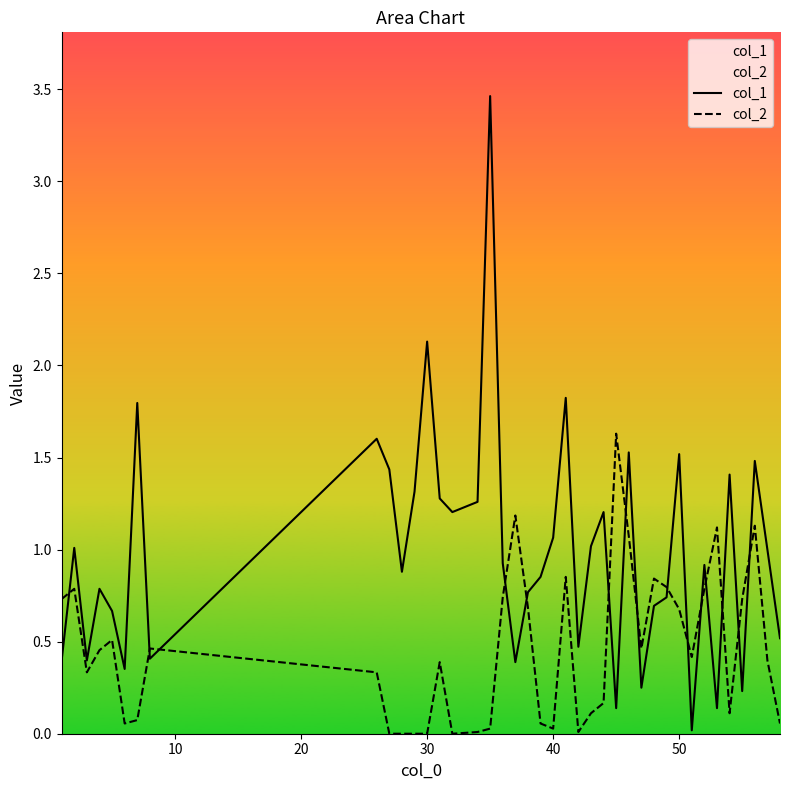

Is this an area chart (filled region under the line)?

No